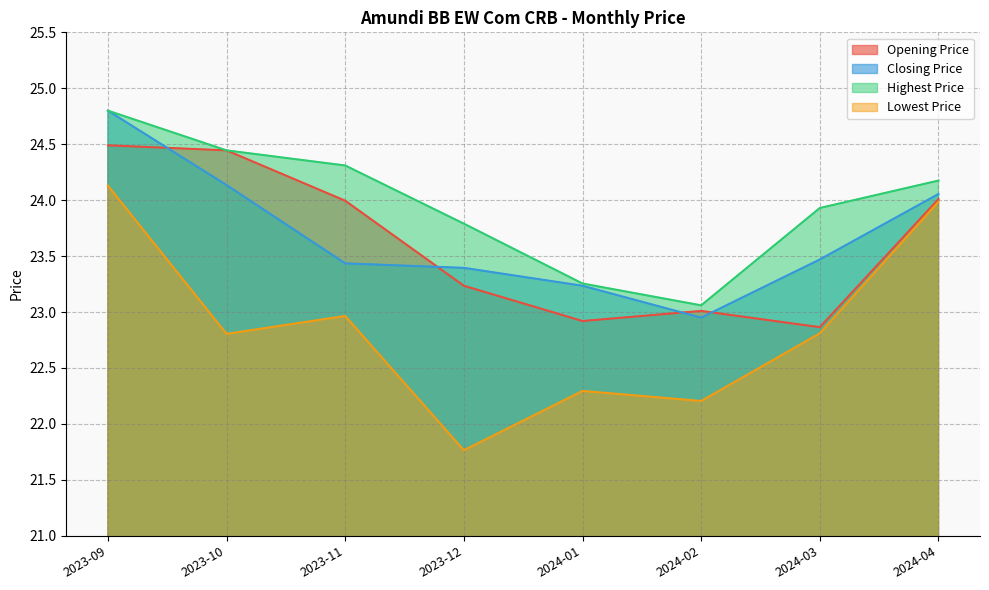

Count the number of data series in this chart.

4